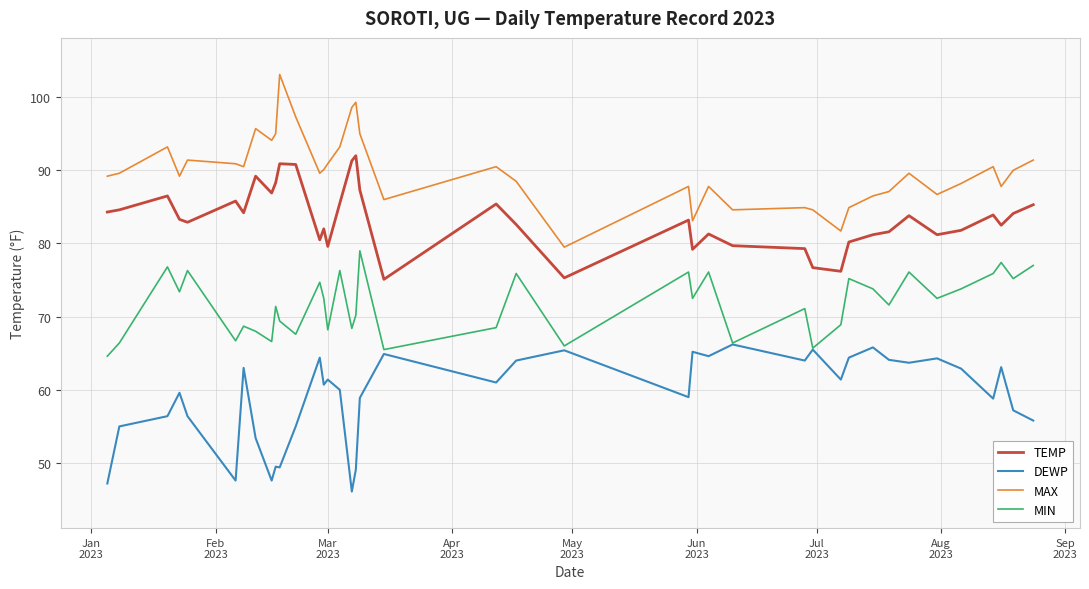

True or false: MIN and TEMP intersect in this chart.

False